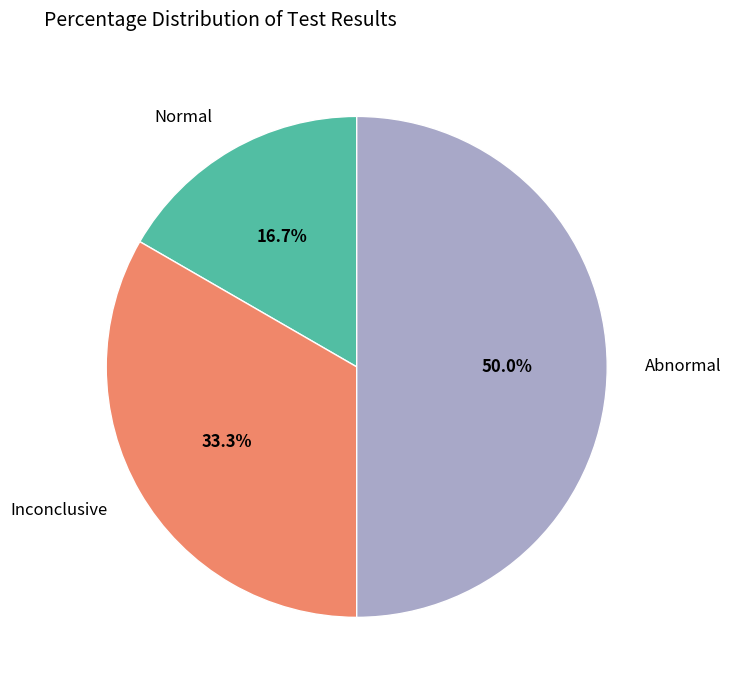

To the nearest percent, what is the difference between the Inconclusive and Normal slice percentages?

17%